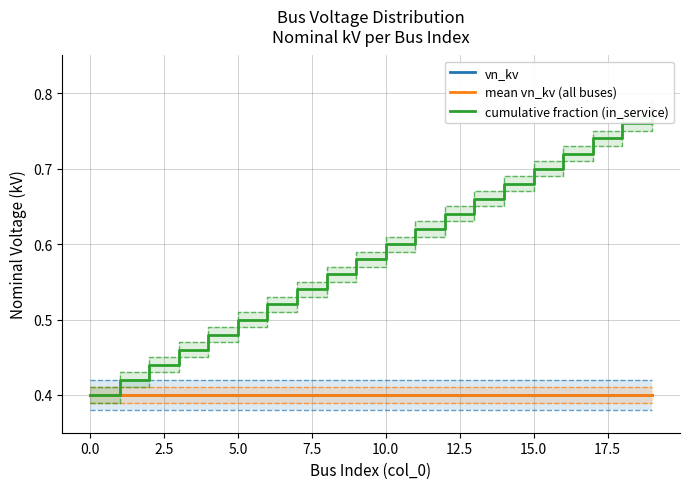

True or false: vn_kv and mean vn_kv (all buses) intersect in this chart.

False